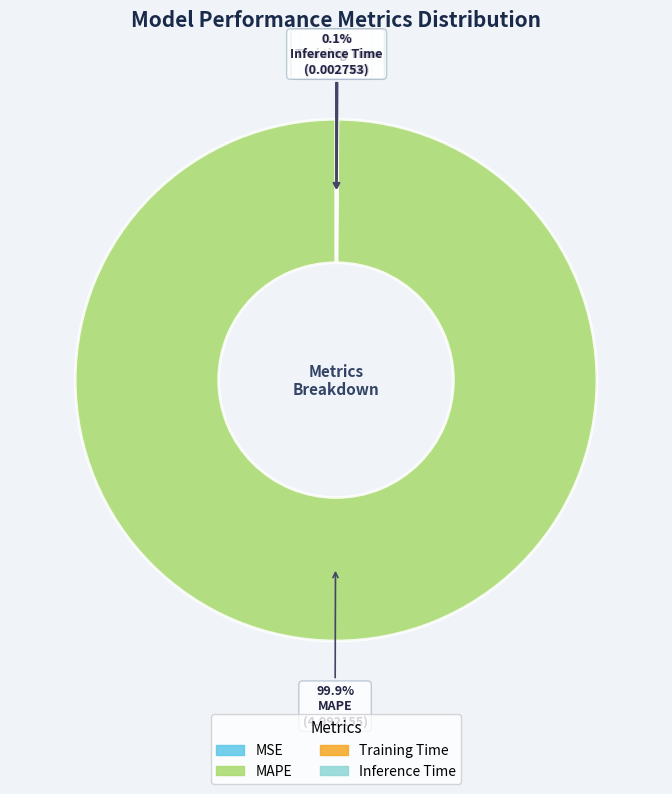

Which slice is the largest?

MAPE